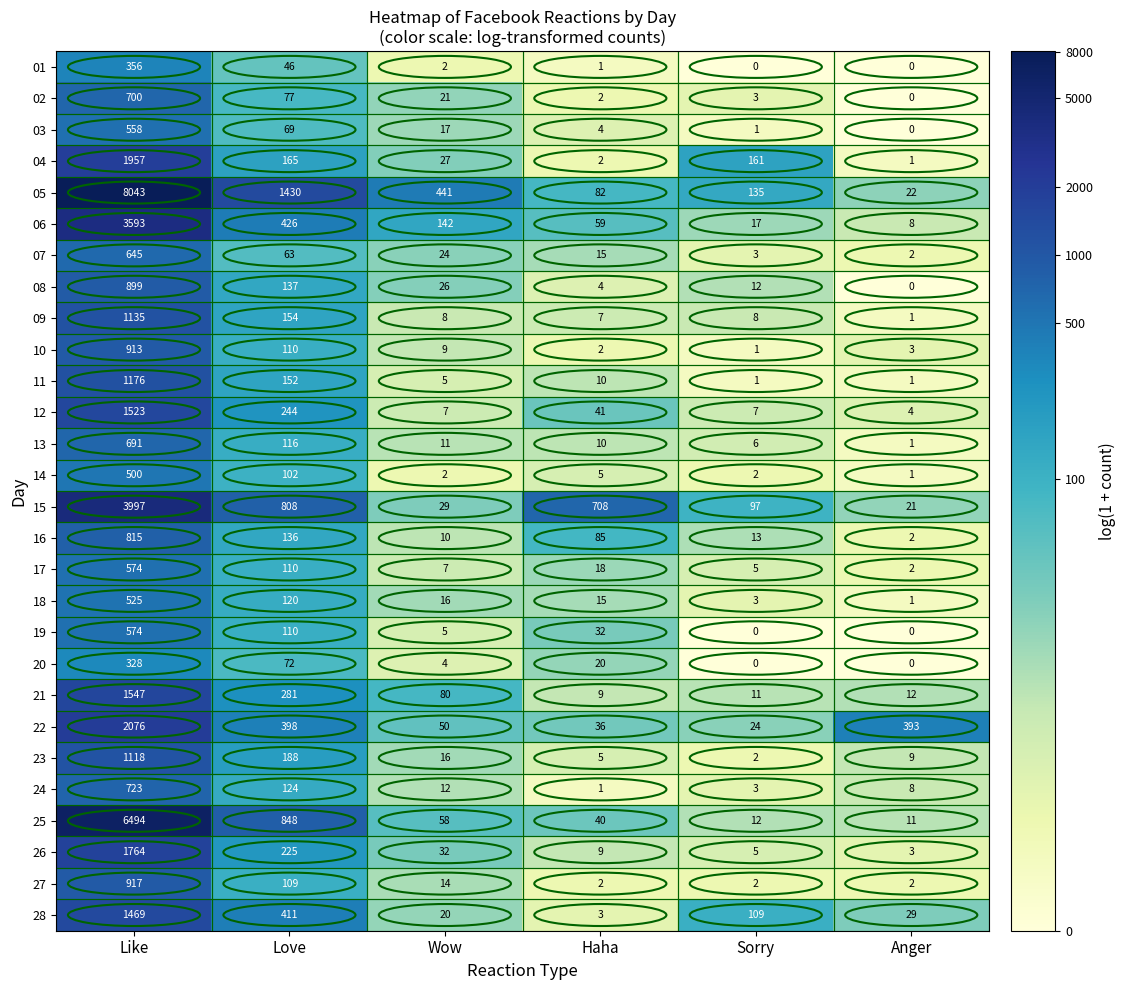

Which category has the highest value in the 03 series?

Like